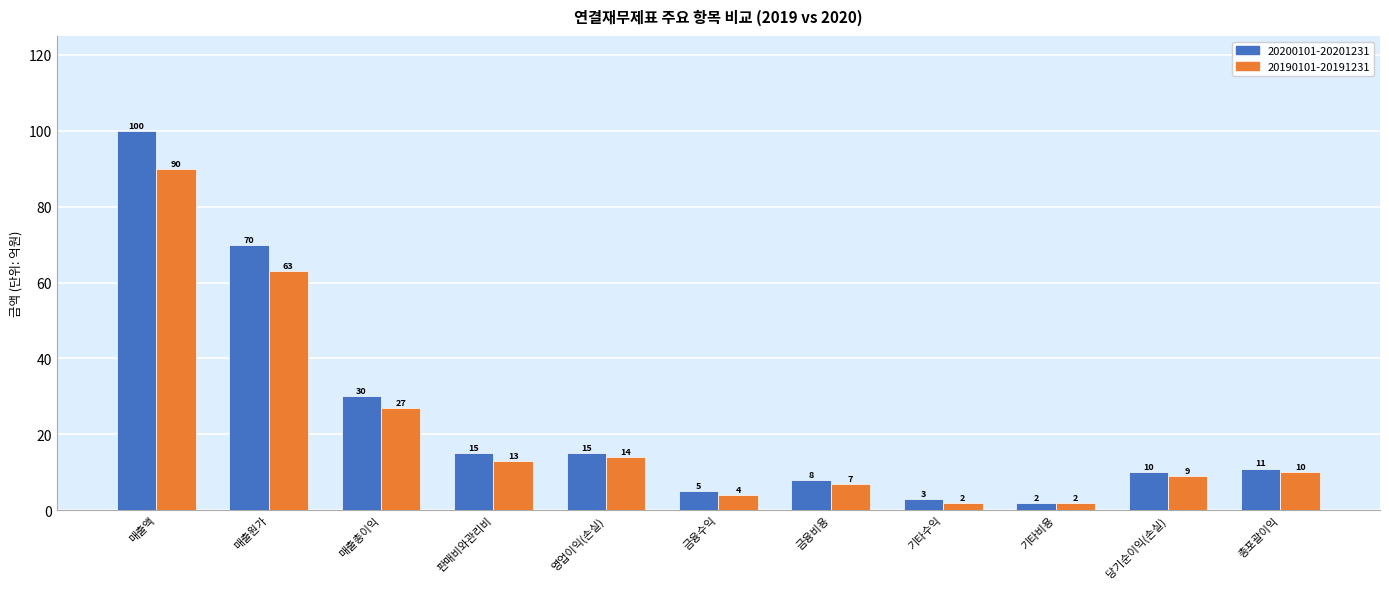

Reading left to right, what are all the values shown in this chart?

20200101-20201231: 매출액=100	매출원가=70	매출총이익=30	판매비와관리비=15	영업이익(손실)=15	금융수익=5	금융비용=8	기타수익=3	기타비용=2	당기순이익(손실)=10	총포괄이익=11
20190101-20191231: 매출액=90	매출원가=63	매출총이익=27	판매비와관리비=13	영업이익(손실)=14	금융수익=4	금융비용=7	기타수익=2	기타비용=2	당기순이익(손실)=9	총포괄이익=10